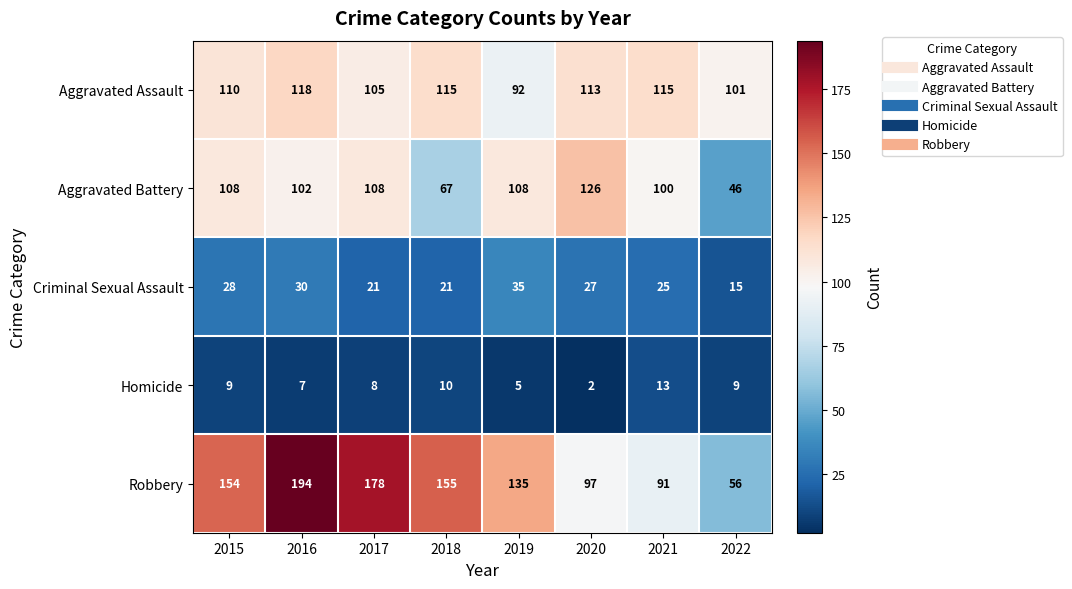

What is the difference between the highest and lowest values at 2018?

145